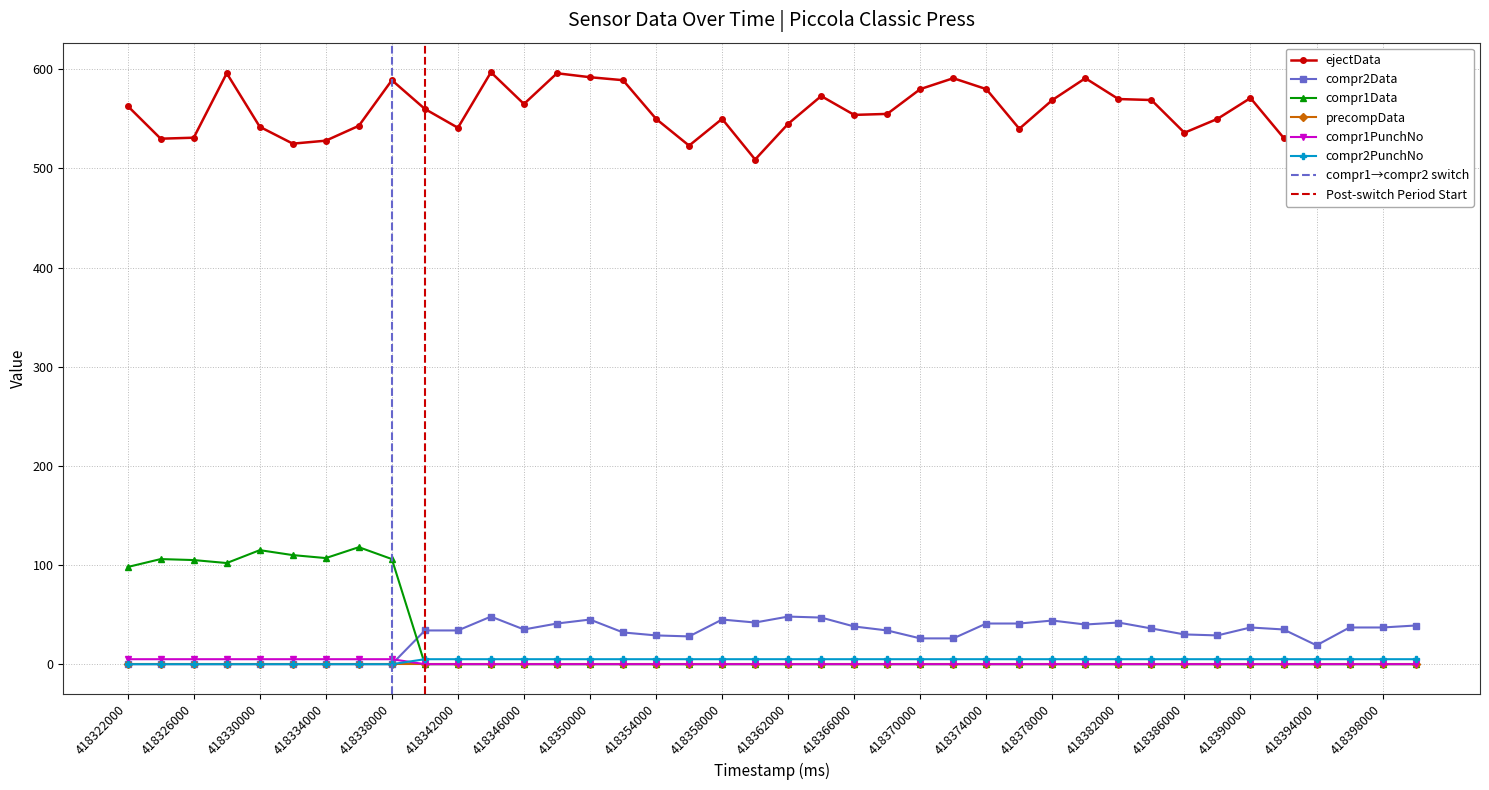

Reading right to left, what are all the values shown in this chart?

ejectData: 518	509	515	513	531	571	550	536	569	570	591	569	540	580	591	580	555	554	573	545	509	550	523	550	589	592	596	565	597	541	560	589	543	528	525	542	596	531	530	563
compr2Data: 39	37	37	19	35	37	29	30	36	42	40	44	41	41	26	26	34	38	47	48	42	45	28	29	32	45	41	35	48	34	34	0	0	0	0	0	0	0	0	0
compr1Data: 0	0	0	0	0	0	0	0	0	0	0	0	0	0	0	0	0	0	0	0	0	0	0	0	0	0	0	0	0	0	0	106	118	107	110	115	102	105	106	98
compr1PunchNo: 0	0	0	0	0	0	0	0	0	0	0	0	0	0	0	0	0	0	0	0	0	0	0	0	0	0	0	0	0	0	0	5	5	5	5	5	5	5	5	5
compr2PunchNo: 5	5	5	5	5	5	5	5	5	5	5	5	5	5	5	5	5	5	5	5	5	5	5	5	5	5	5	5	5	5	5	0	0	0	0	0	0	0	0	0